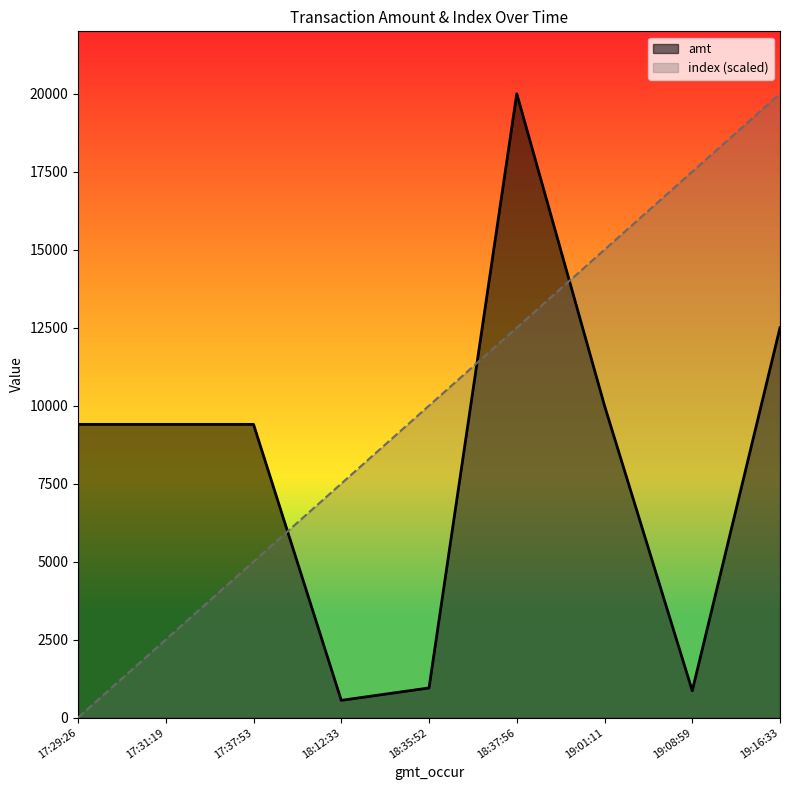

Between 17:37:53 and 17:29:26, which is larger?

17:37:53